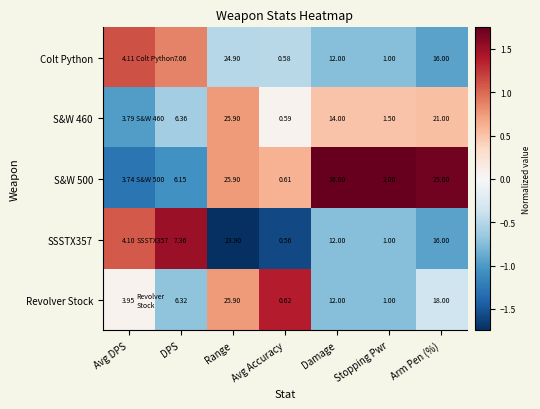

Rank the categories by S&W 460 value from lowest to highest.

Avg Accuracy, Stopping Pwr, Avg DPS, DPS, Damage, Arm Pen (%), Range